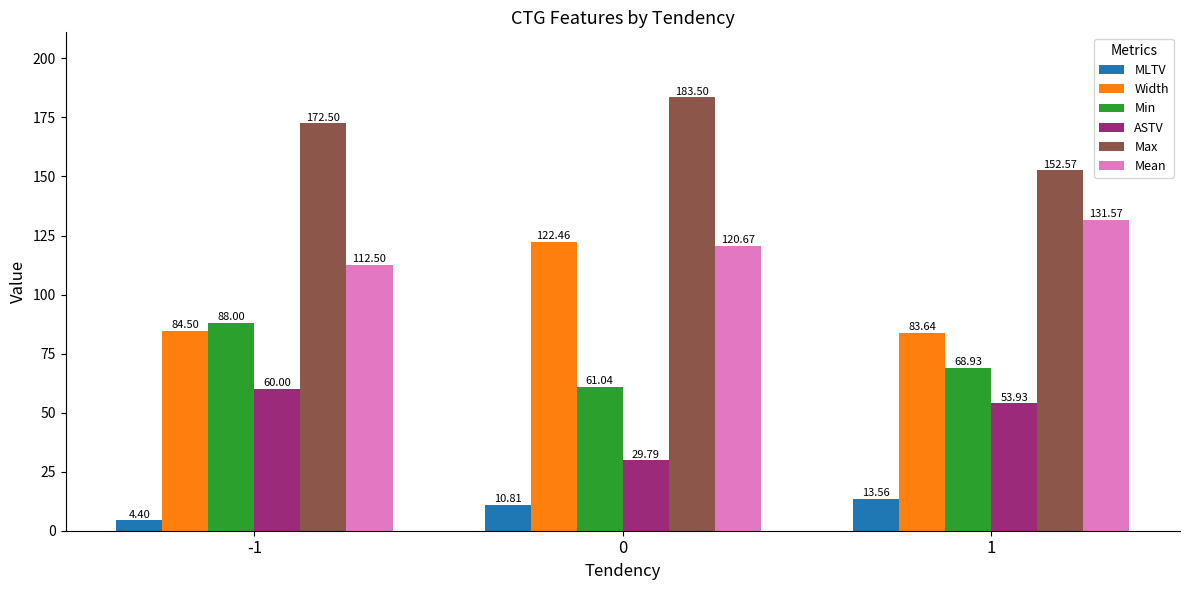

Reading left to right, transcribe all the data shown in this chart.

MLTV: -1=4.4	0=10.8	1=13.6
Width: -1=84.5	0=122.5	1=83.6
Min: -1=88.0	0=61.0	1=68.9
ASTV: -1=60.0	0=29.8	1=53.9
Max: -1=172.5	0=183.5	1=152.6
Mean: -1=112.5	0=120.7	1=131.6